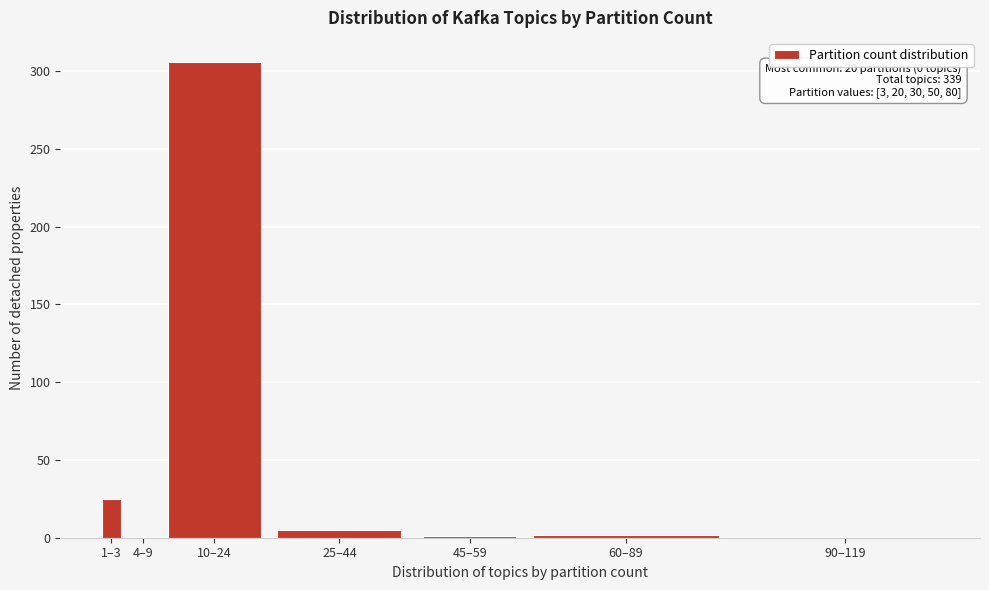

At which category does the chart reach its peak across all series?

10–24